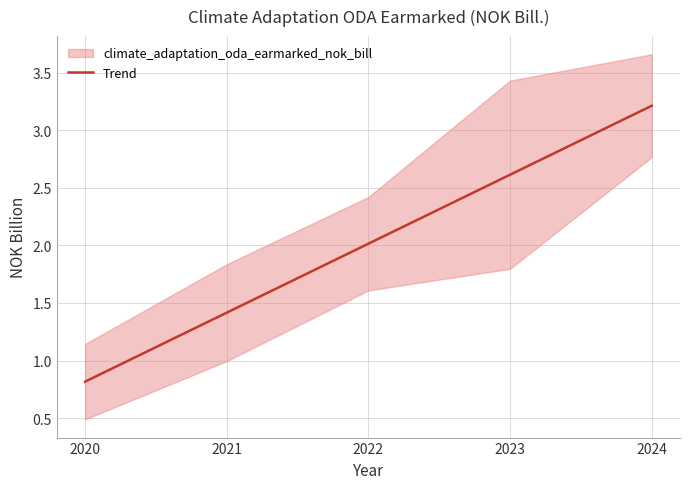

What is the minimum value shown in the chart?

0.8